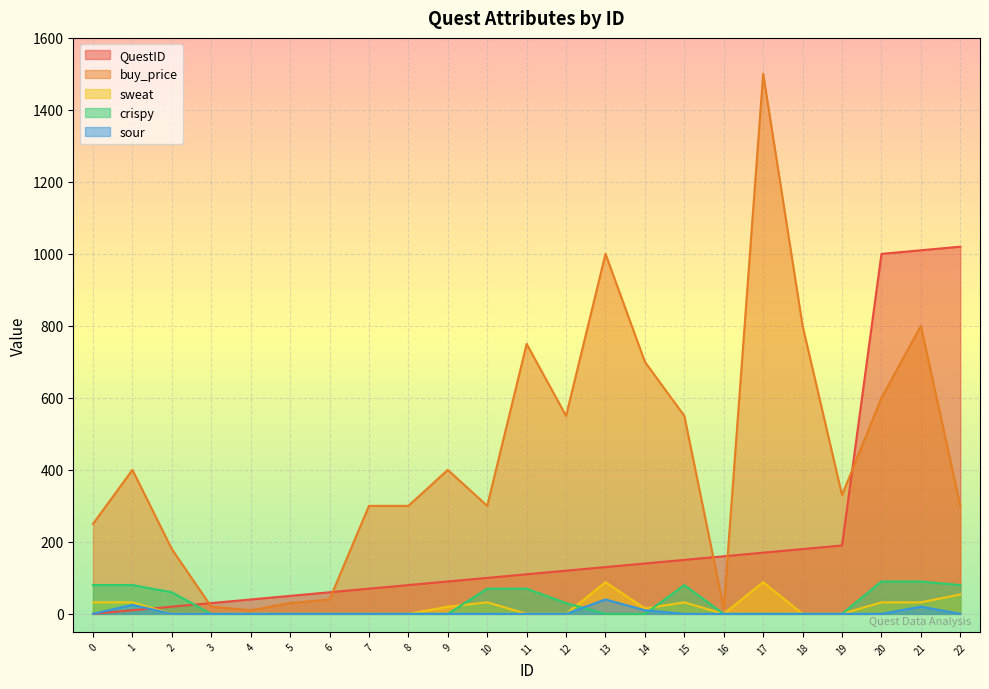

Is the value of sour at 17 greater than the value of crispy at 1?

No